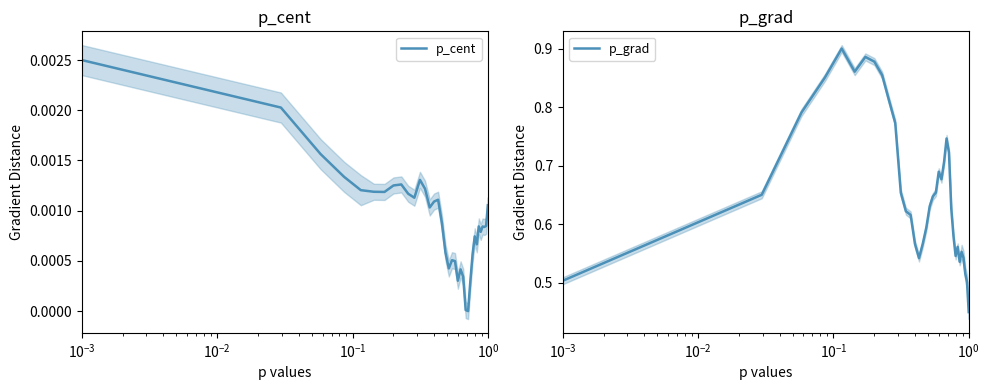

True or false: p_grad has more than 0 interior local peaks.

True